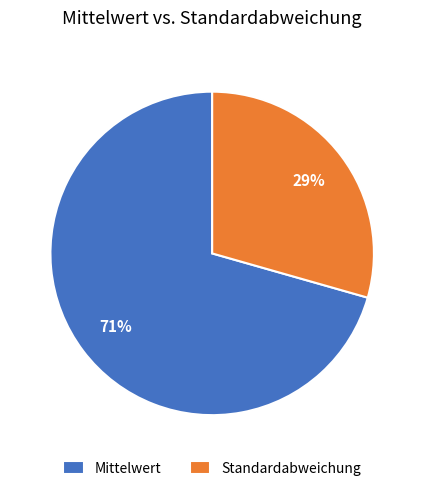

The Standardabweichung slice represents 44% of the pie. True or false?

False